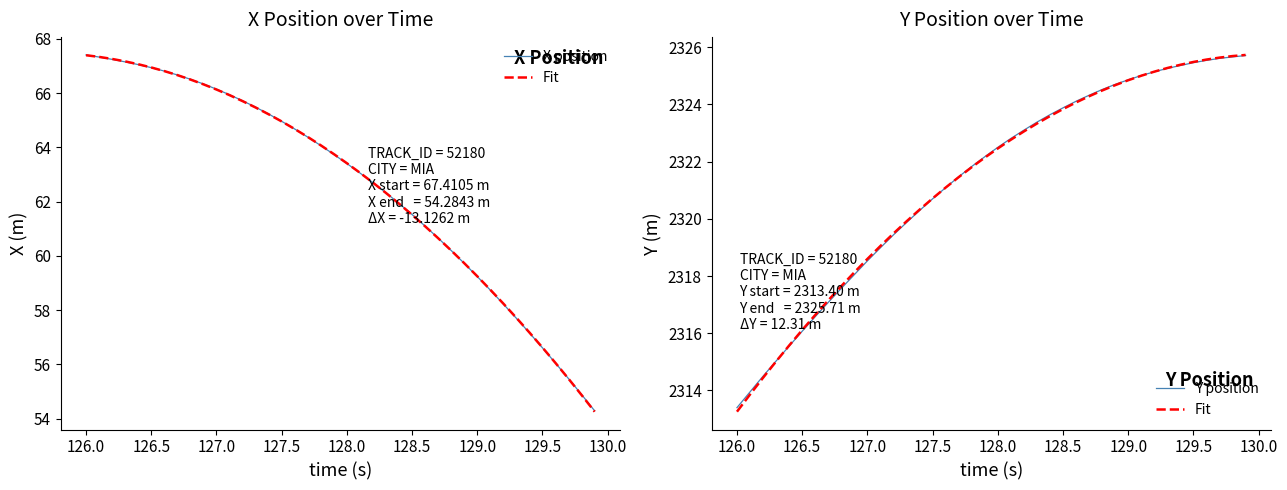

What is the maximum value for X position?

67.4